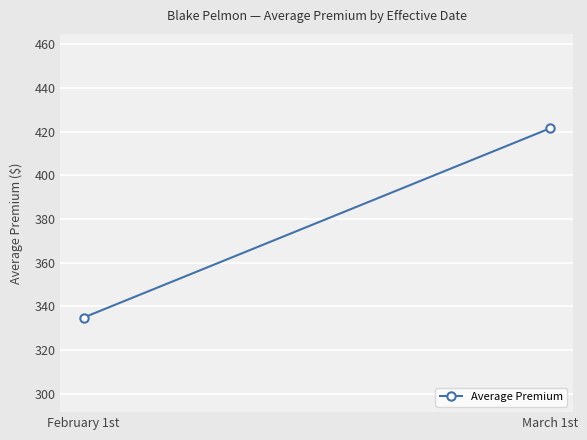

What is the difference between the maximum and minimum values?

86.6